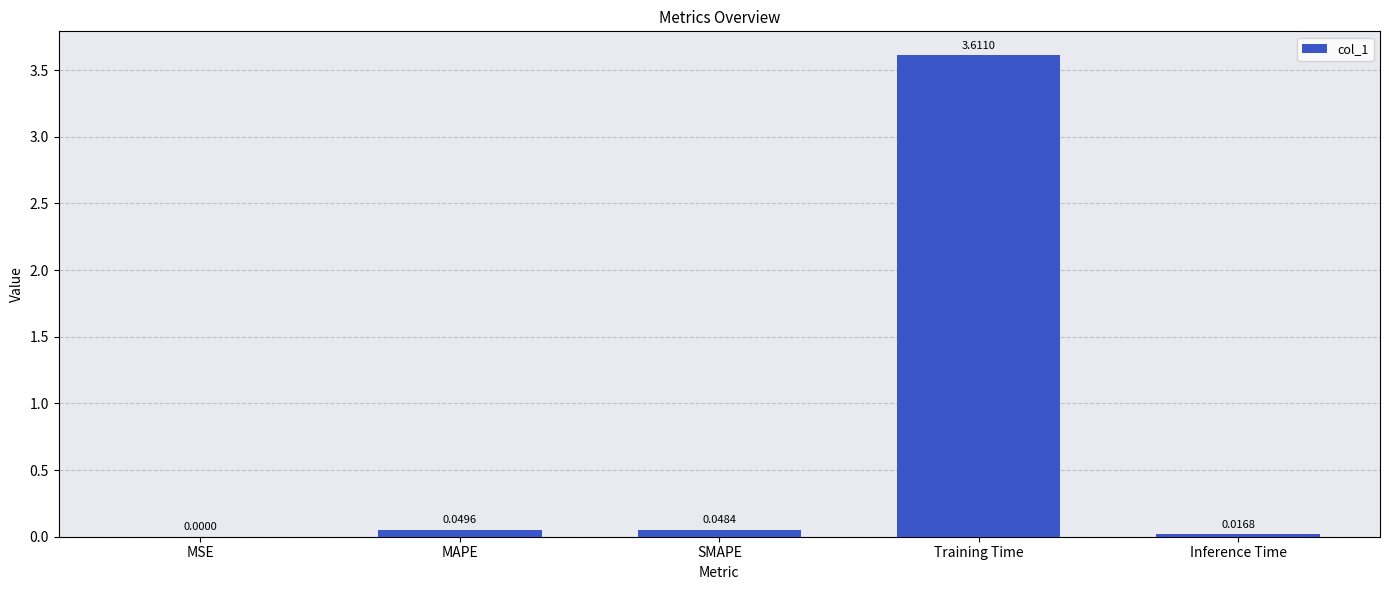

What is the sum of all values?

3.7